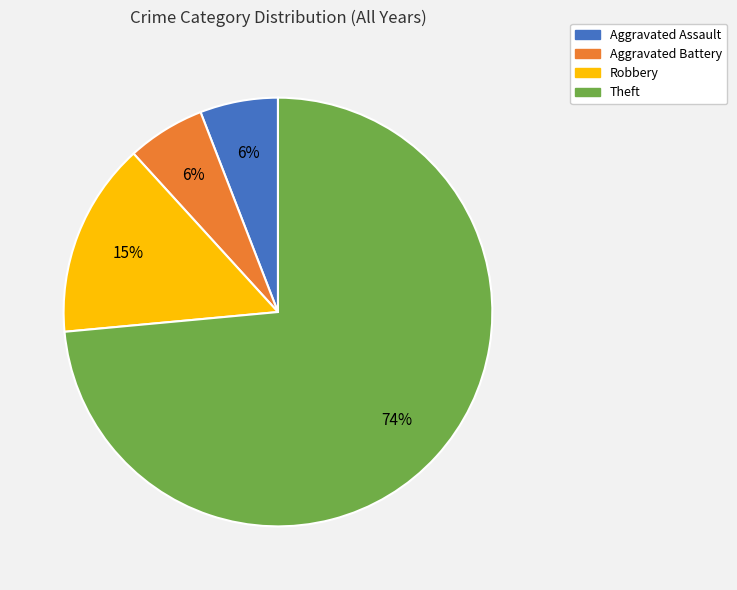

The Aggravated Assault slice represents 21% of the pie. True or false?

False